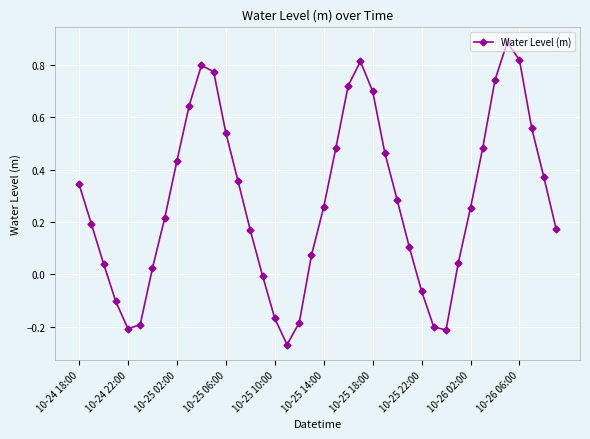

What is the sum of all values?

11.1